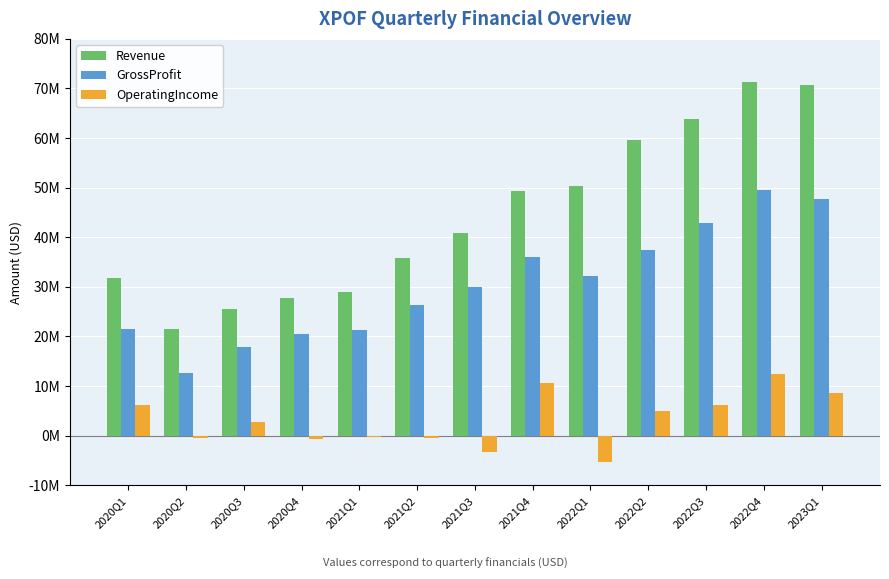

At which category is the sum across all series the highest?

2022Q4